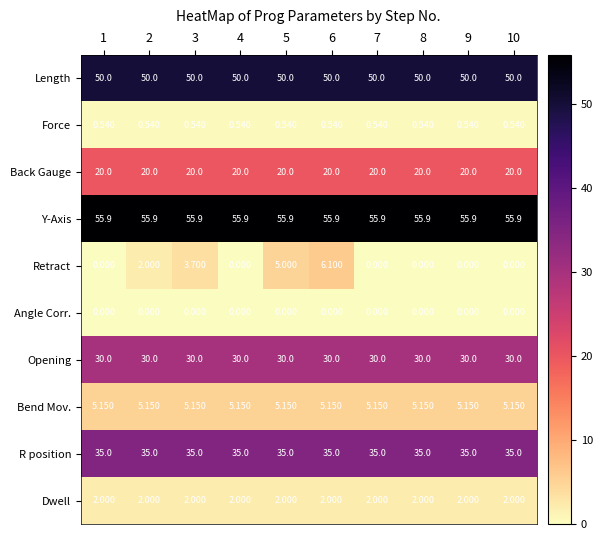

What is the total value across all series at 7?

198.6